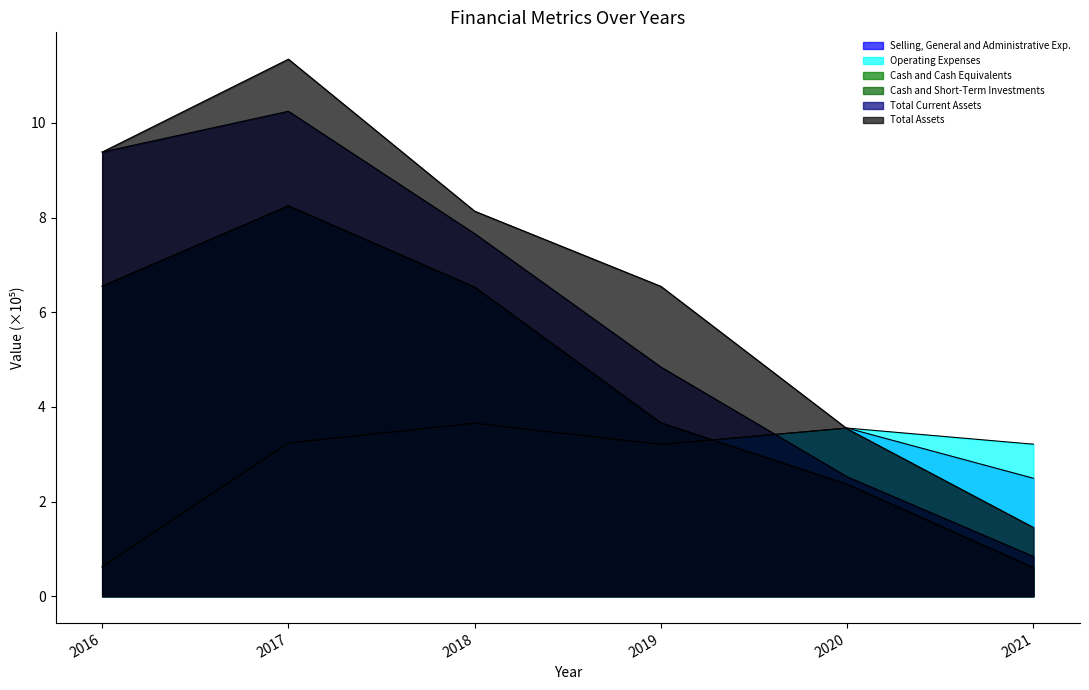

True or false: Cash and Short-Term Investments and Total Assets cross at least once.

False